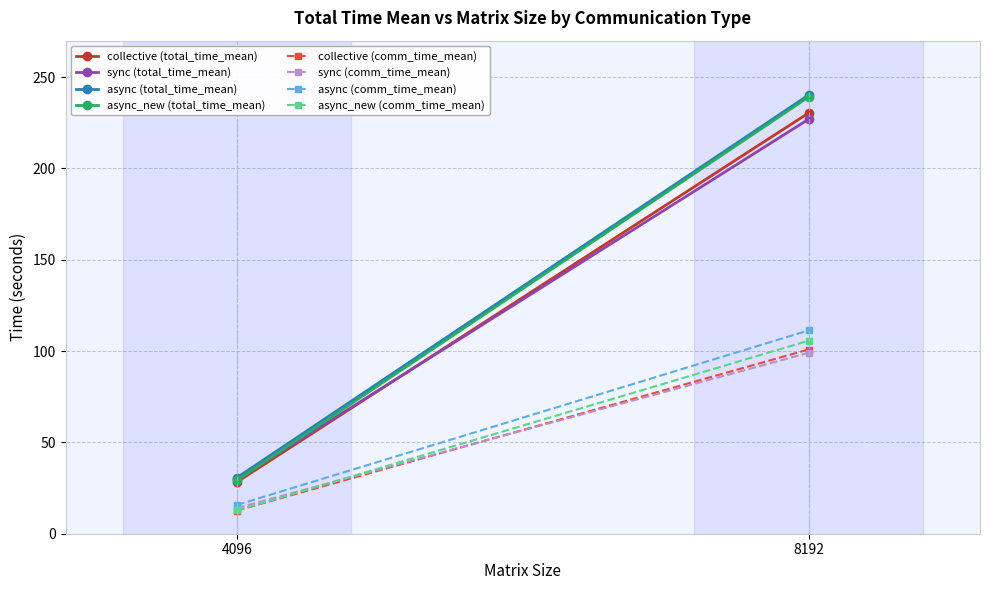

What is the lowest value of the sync series?

29.7